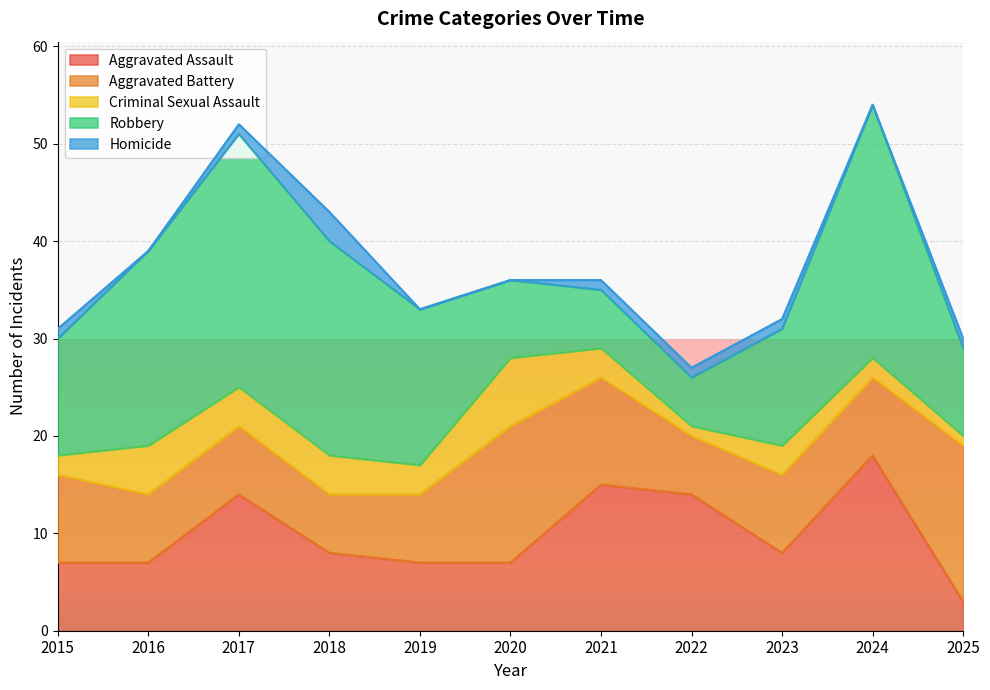

Where is the first local minimum for Aggravated Assault?

2023